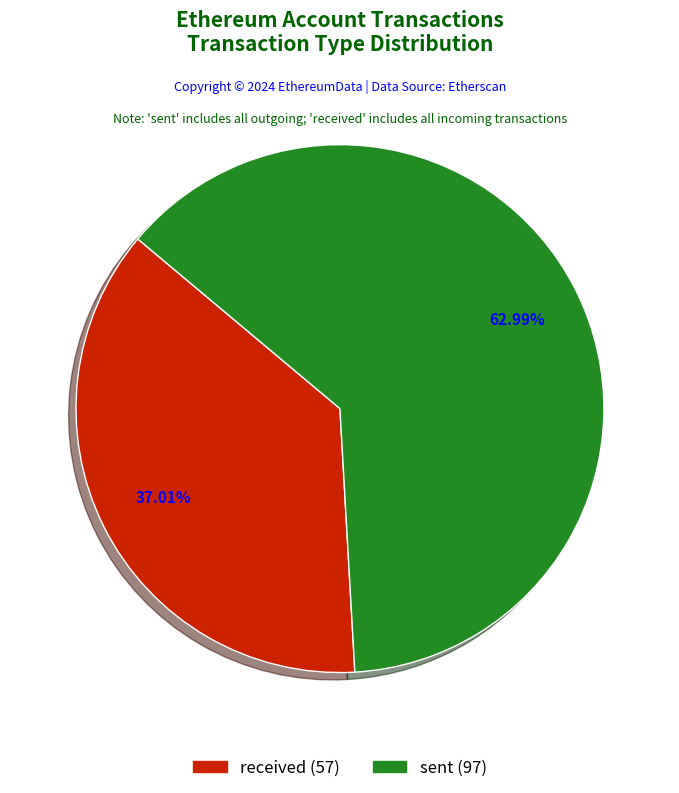

To the nearest percent, what portion does received represent?

37%